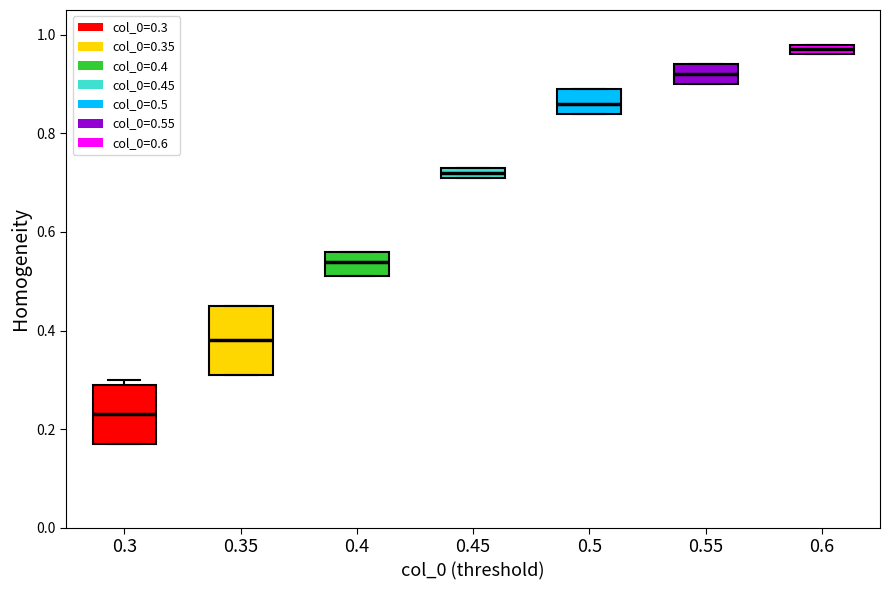

Where is the upper edge of the box at x = 0.35 on the y-axis? The values are not printed on the chart, so give them approximately, as read against the axis.

0.46